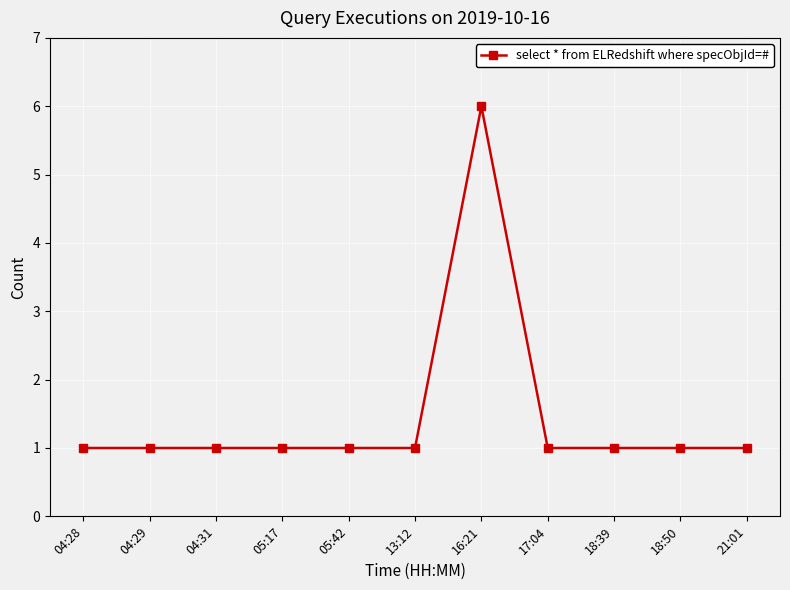

How many lines are shown in the chart?

1